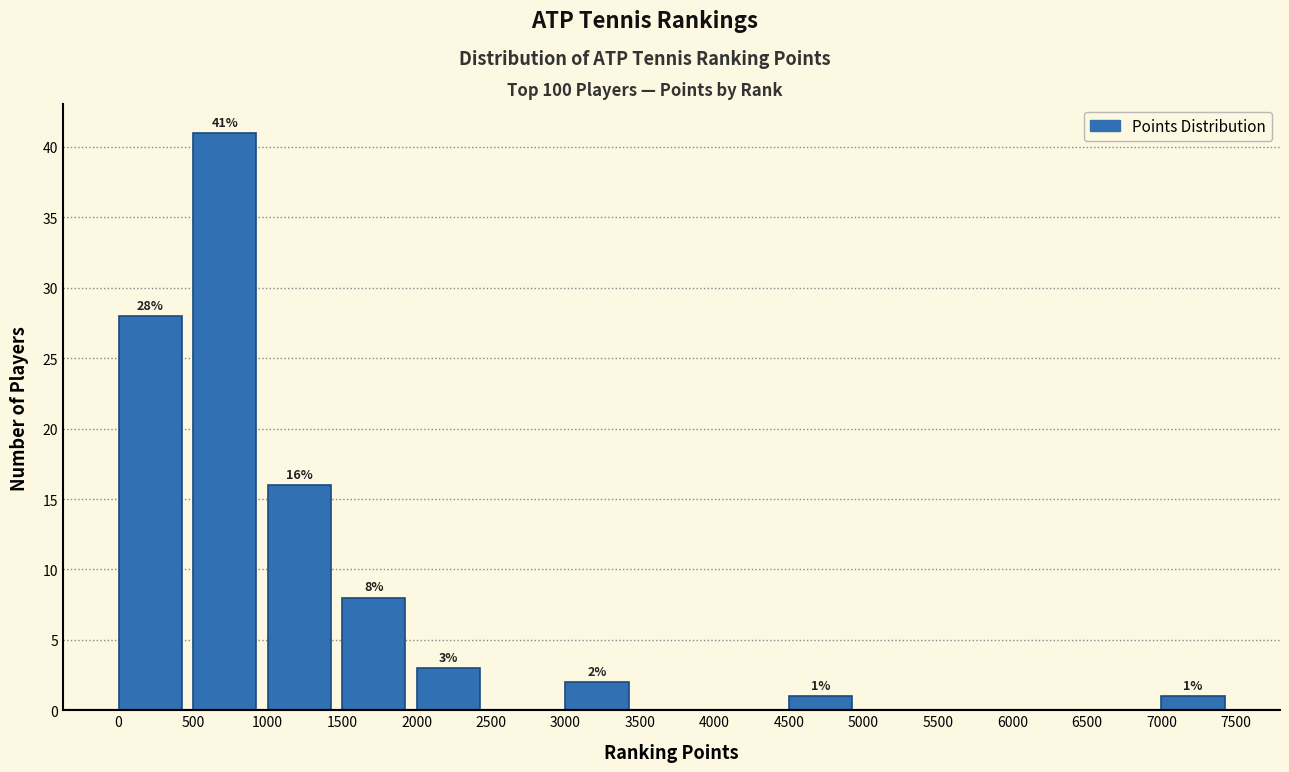

Over which range of the x-axis is the bar tallest?

500 to 1000